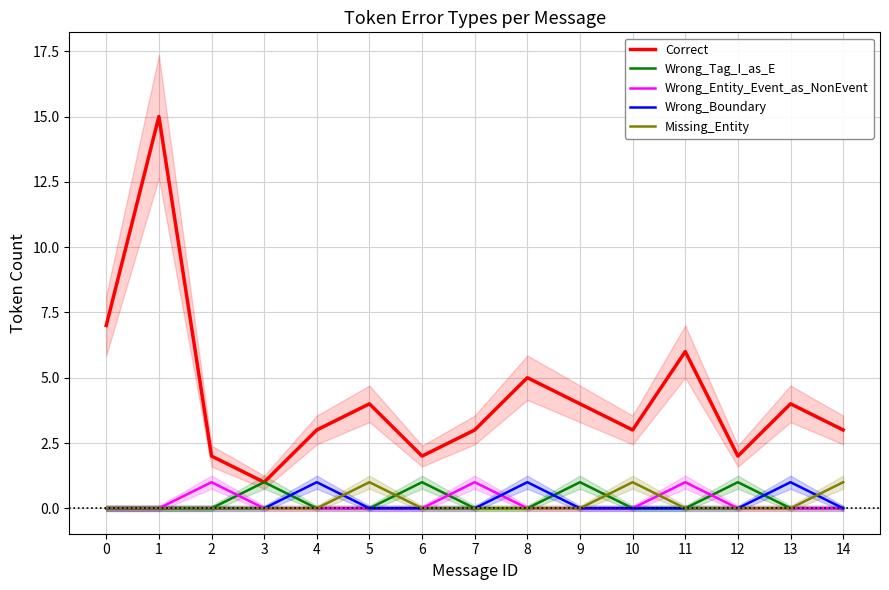

Which series has the largest total across all categories?

Correct